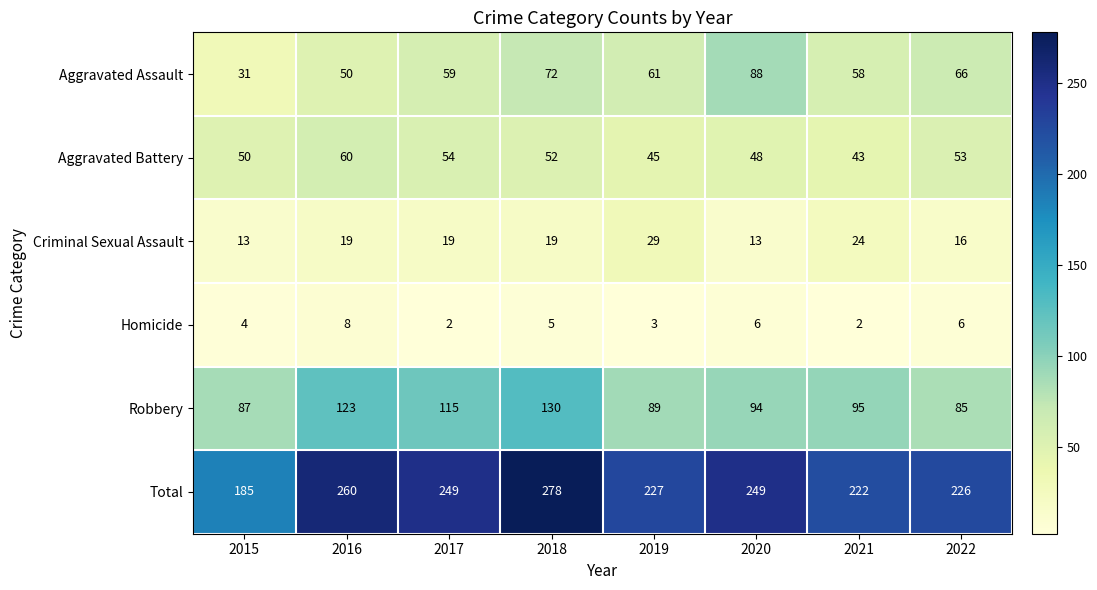

Where is Homicide nearest to the value 5?

2018